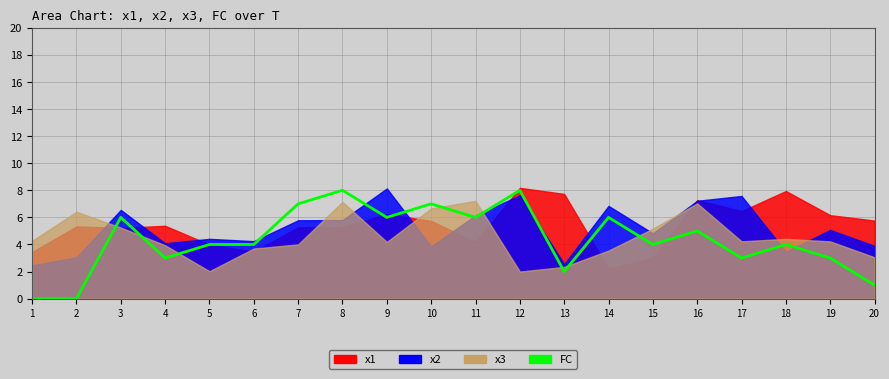

Count the values in the range 3 to 6.

12